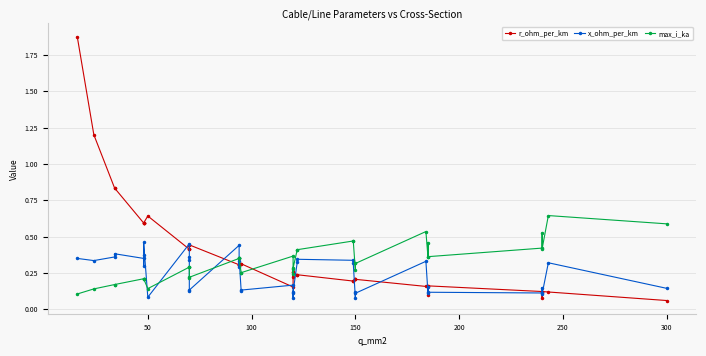

Rank the series by their maximum value, from highest to lowest.

r_ohm_per_km, max_i_ka, x_ohm_per_km